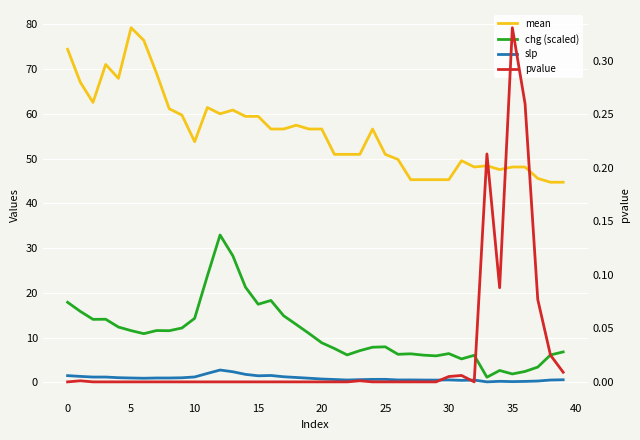

What are all the series names shown in the legend?

mean, chg (scaled), slp, pvalue